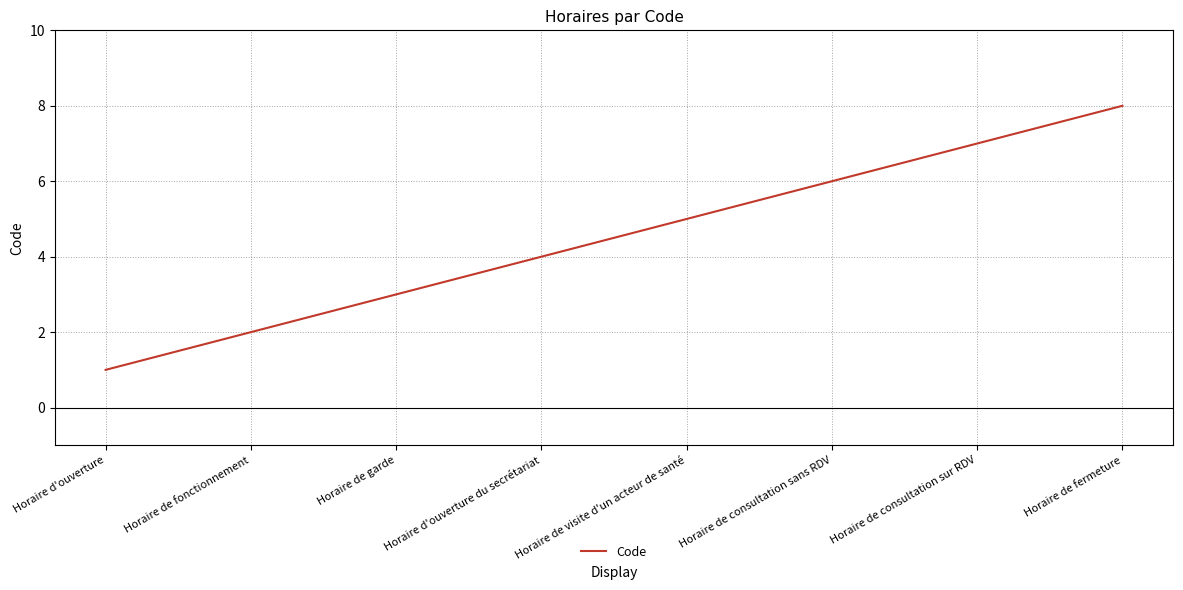

Is it true that the value at Horaire de visite d'un acteur de santé is 5?

True